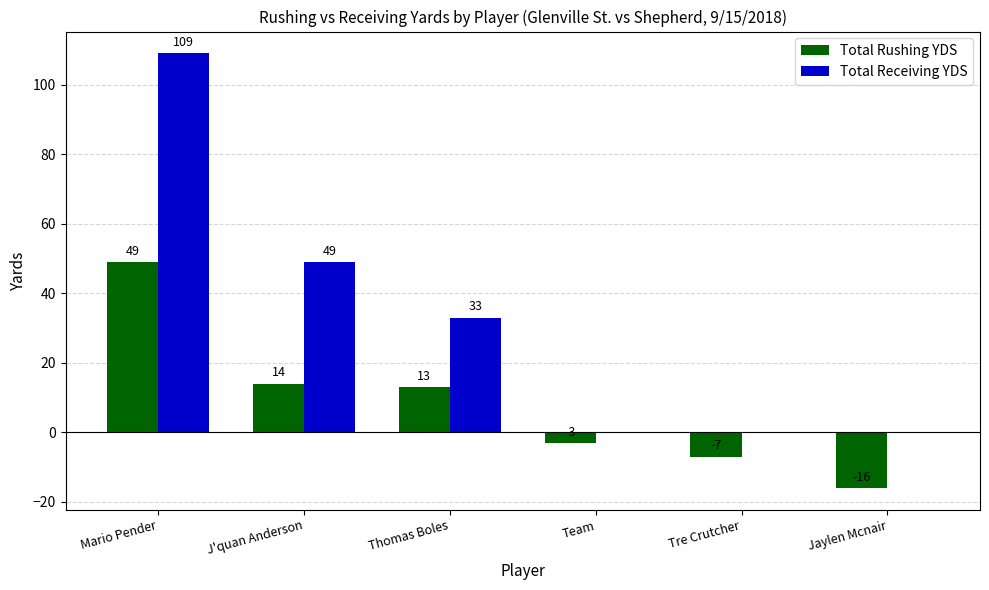

Count the Total Receiving YDS values in the range 0 to 49.

5